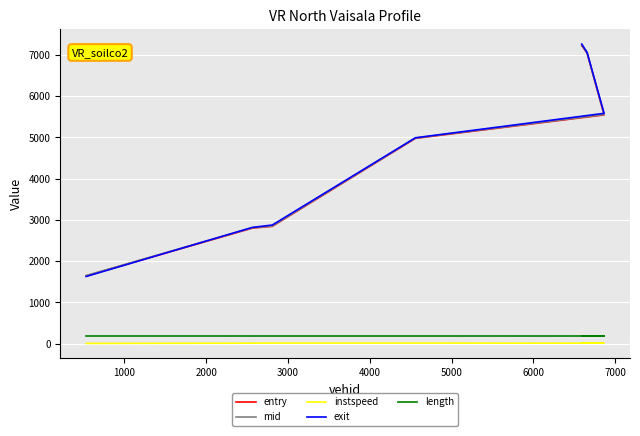

True or false: instspeed and entry intersect in this chart.

False